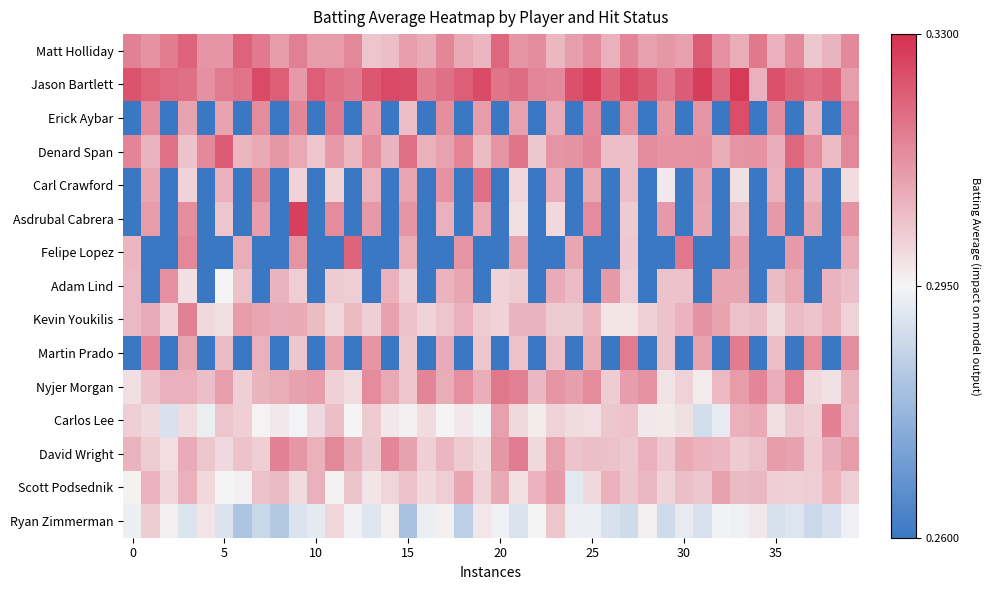

How many distinct data groups are displayed?

15